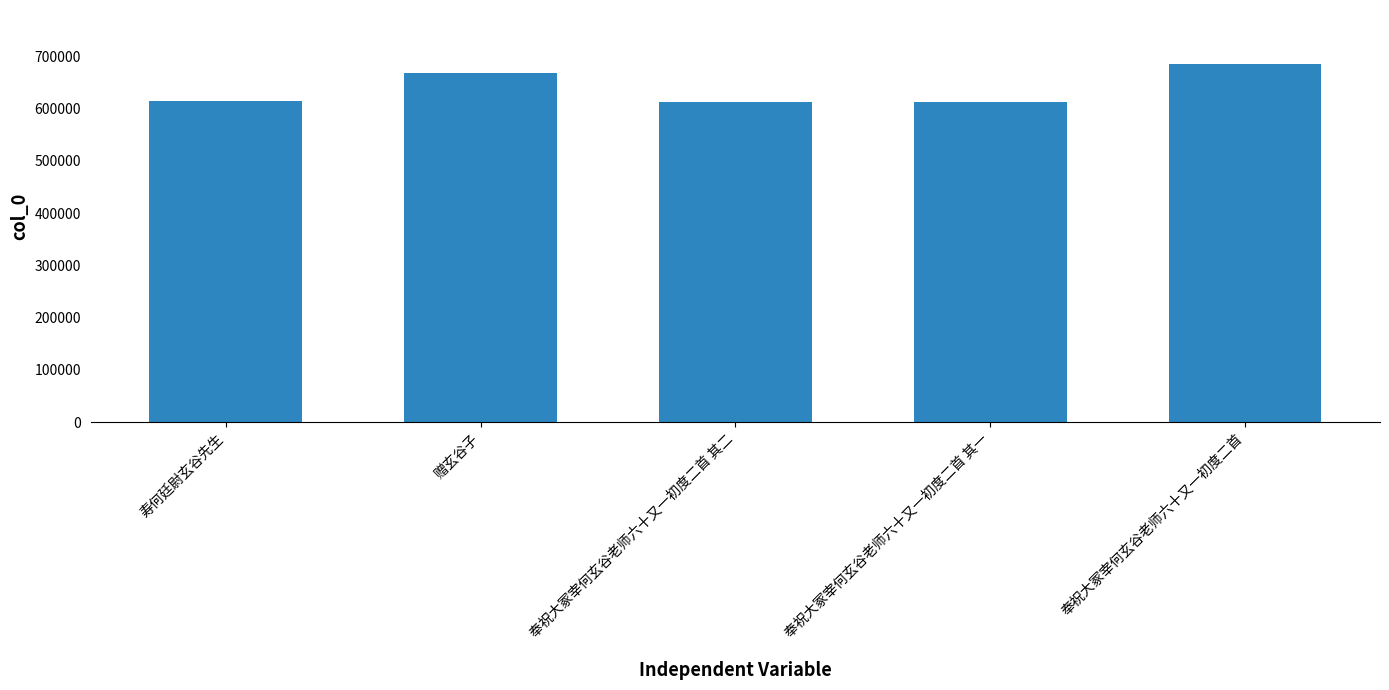

What is the smallest value displayed?

612317